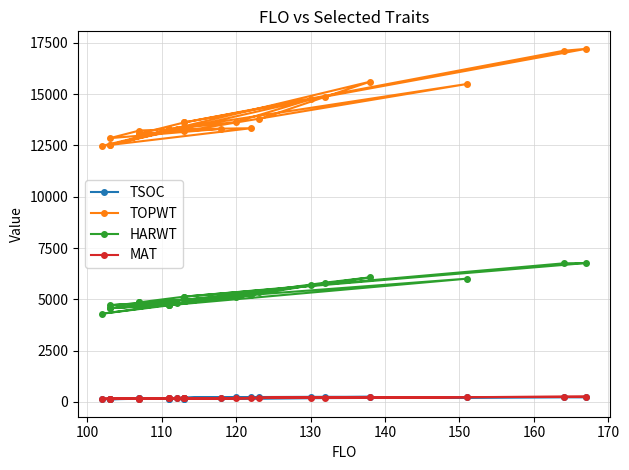

Which series has the largest total across all categories?

TOPWT